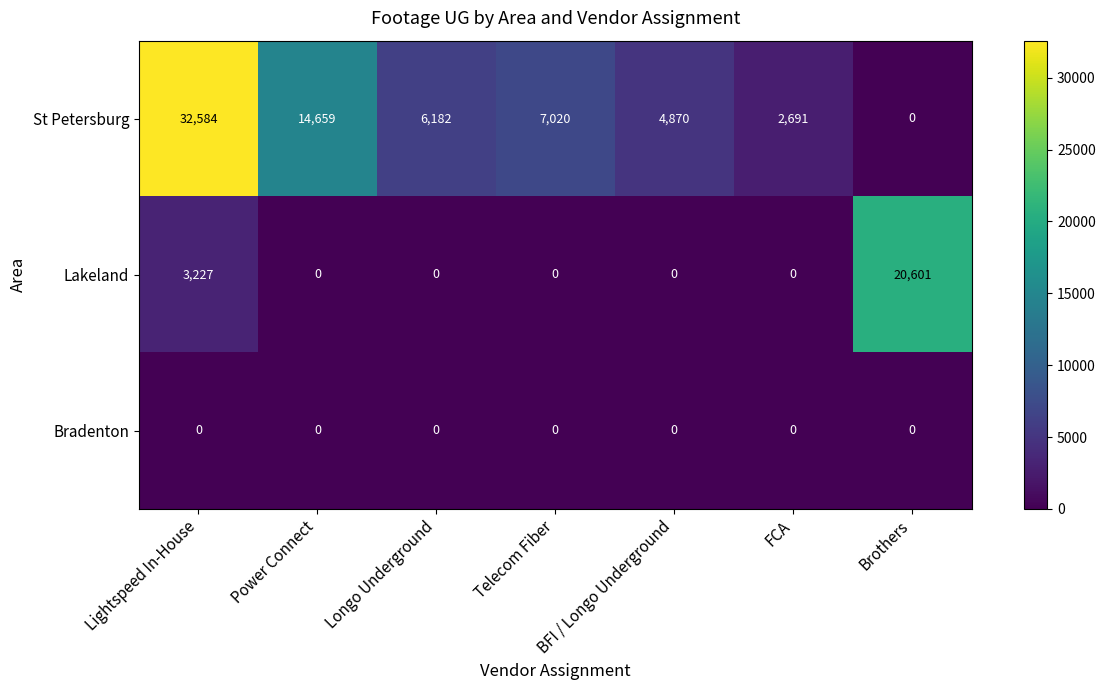

Which series has the widest spread of values?

St Petersburg